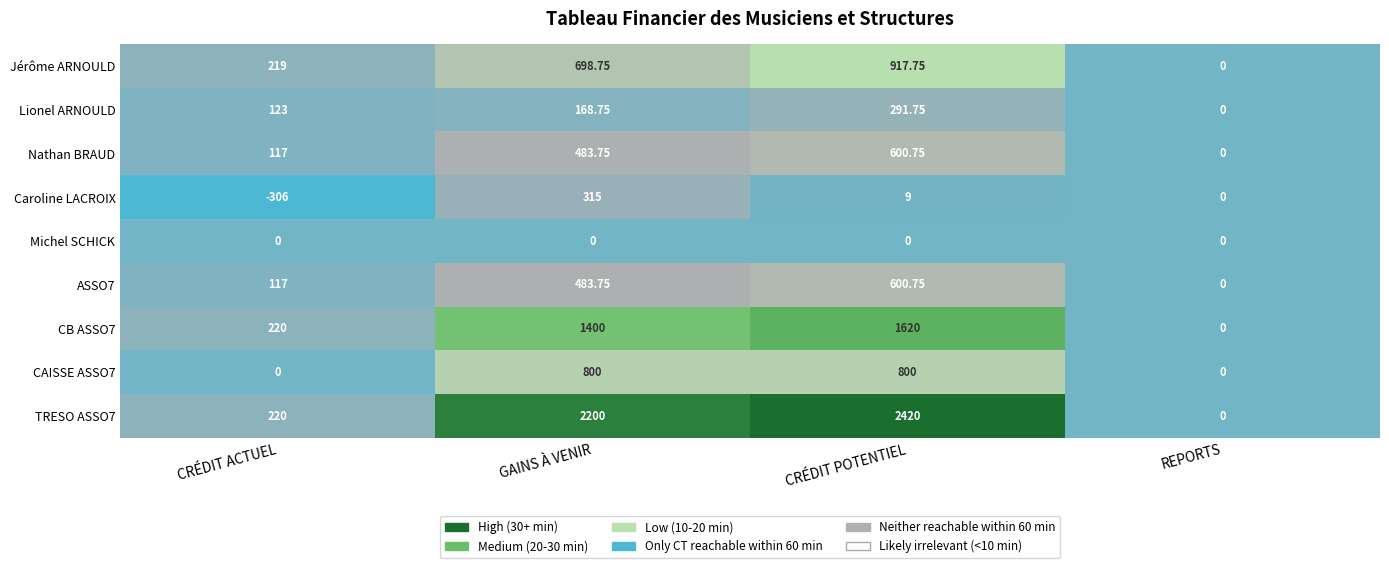

Which series changed the most between GAINS À VENIR and CRÉDIT POTENTIEL?

Caroline LACROIX